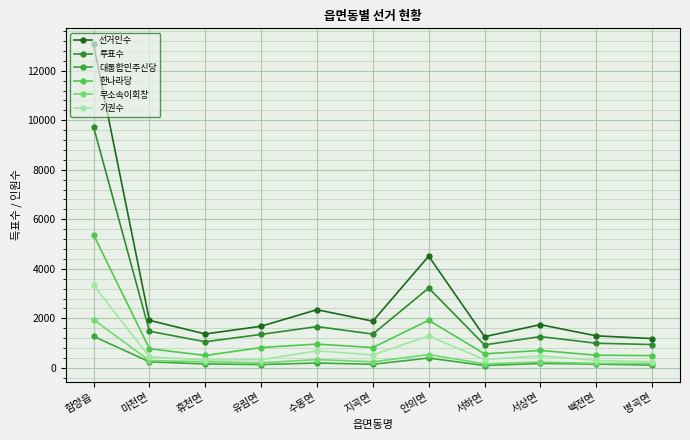

What is the total value across all series at 서상면?

4596